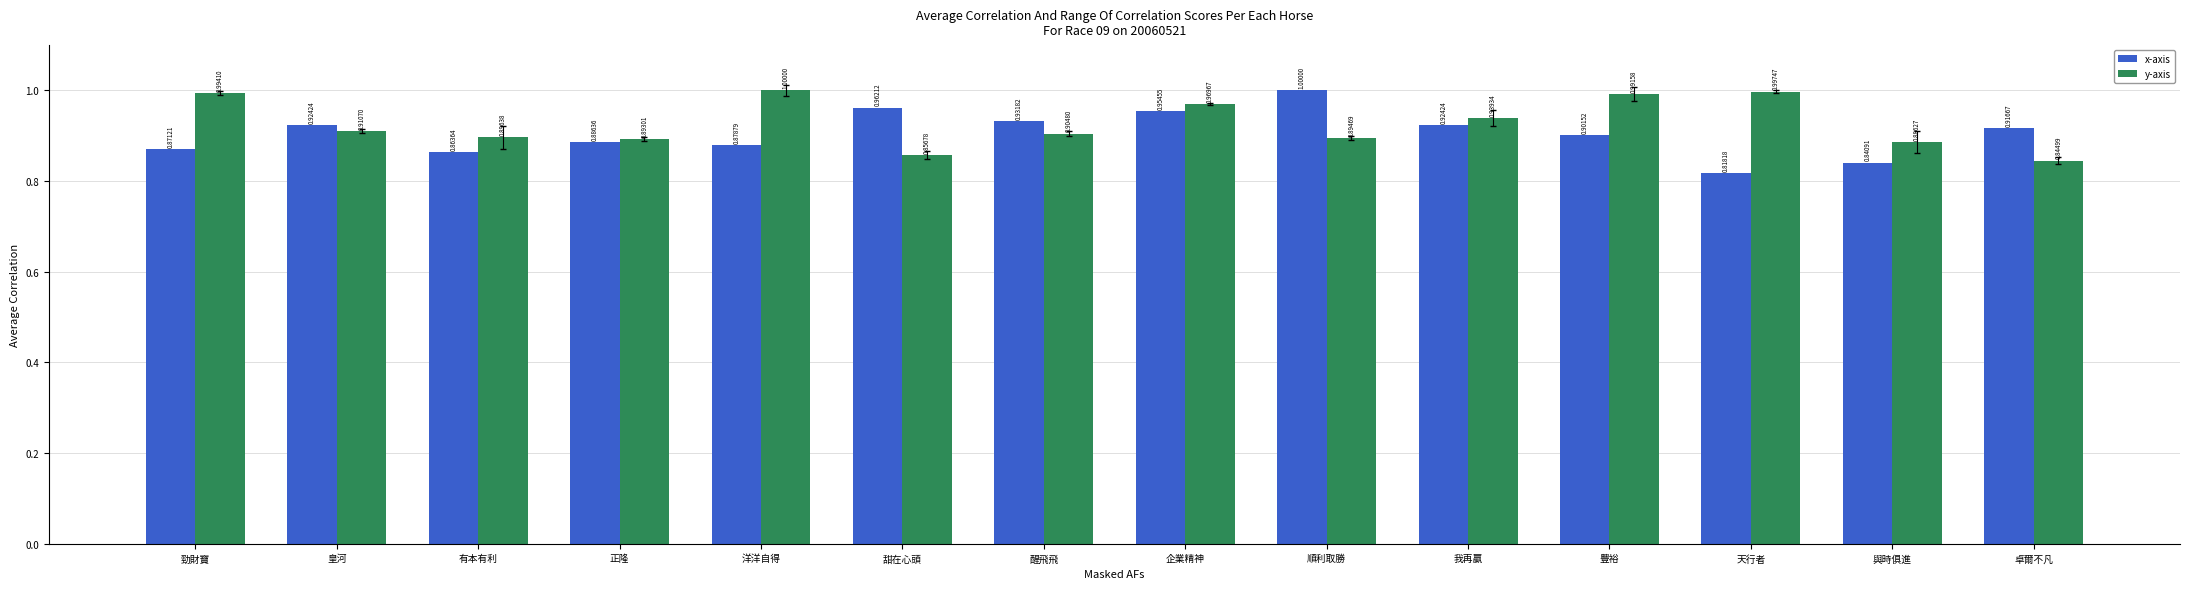

What is the label of the 8th bar from the left?

企業精神